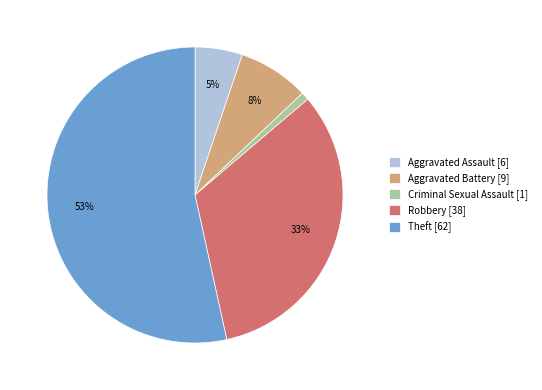

Do Aggravated Battery [9] and Robbery [38] together represent more than half of the pie?

No